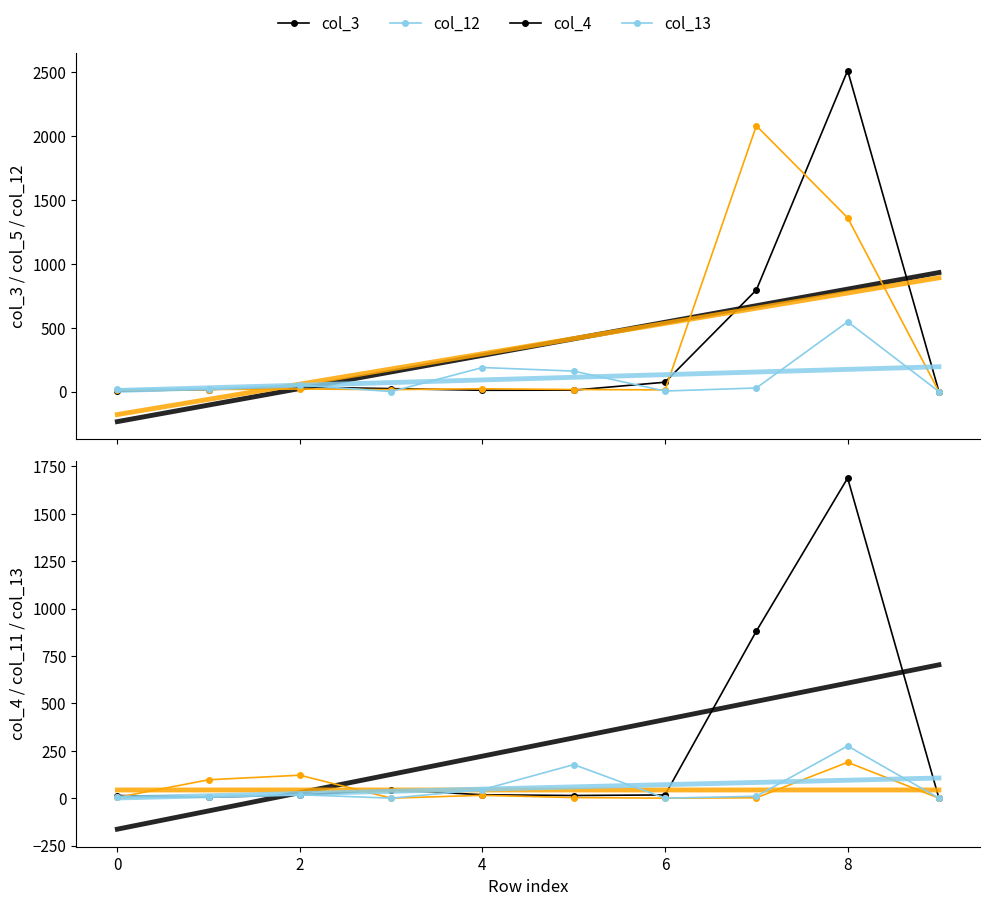

Which category has the highest value in the col_11 series?

8